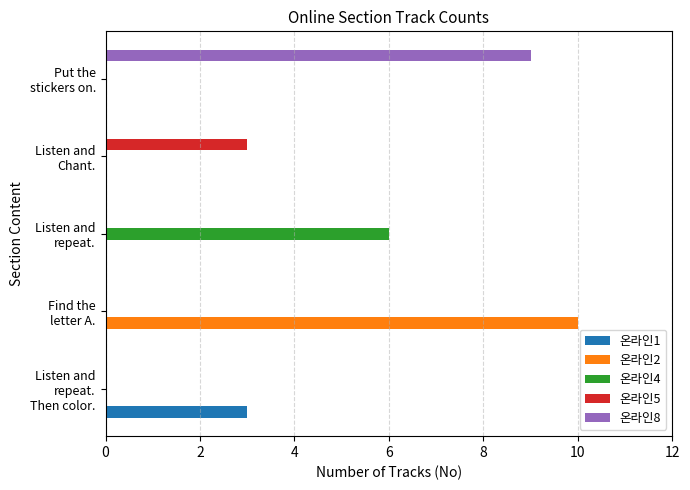

At which category is the sum across all series the highest?

Find the
letter A.